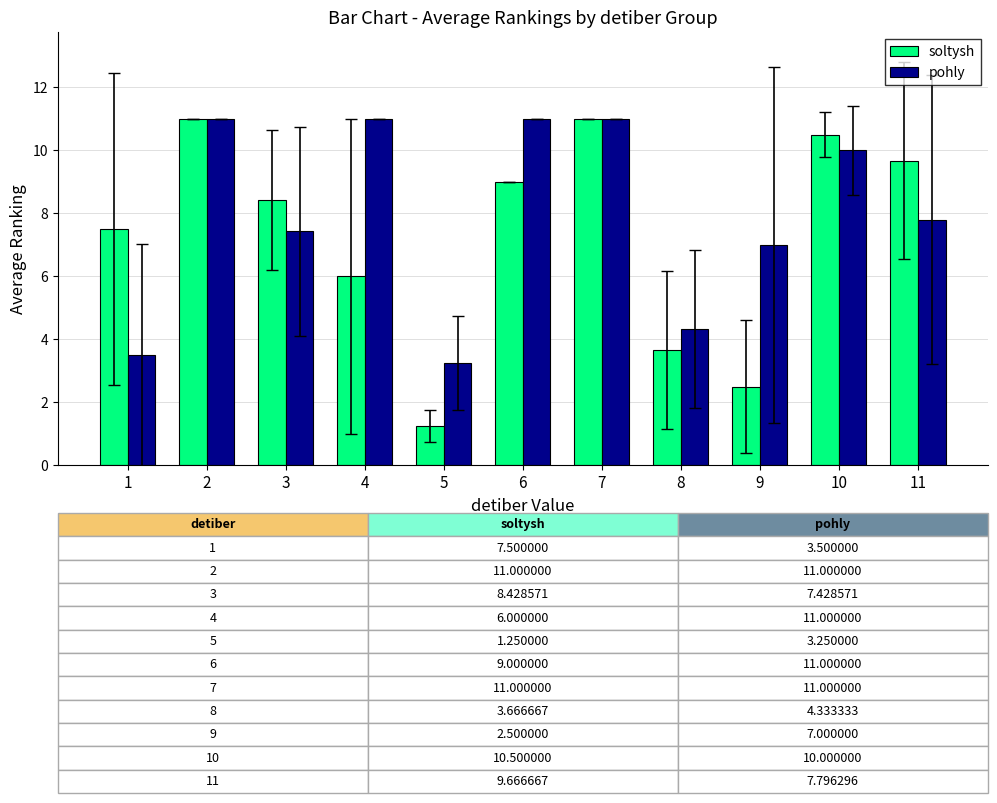

What is the difference between the maximum and minimum values in the soltysh series?

9.8